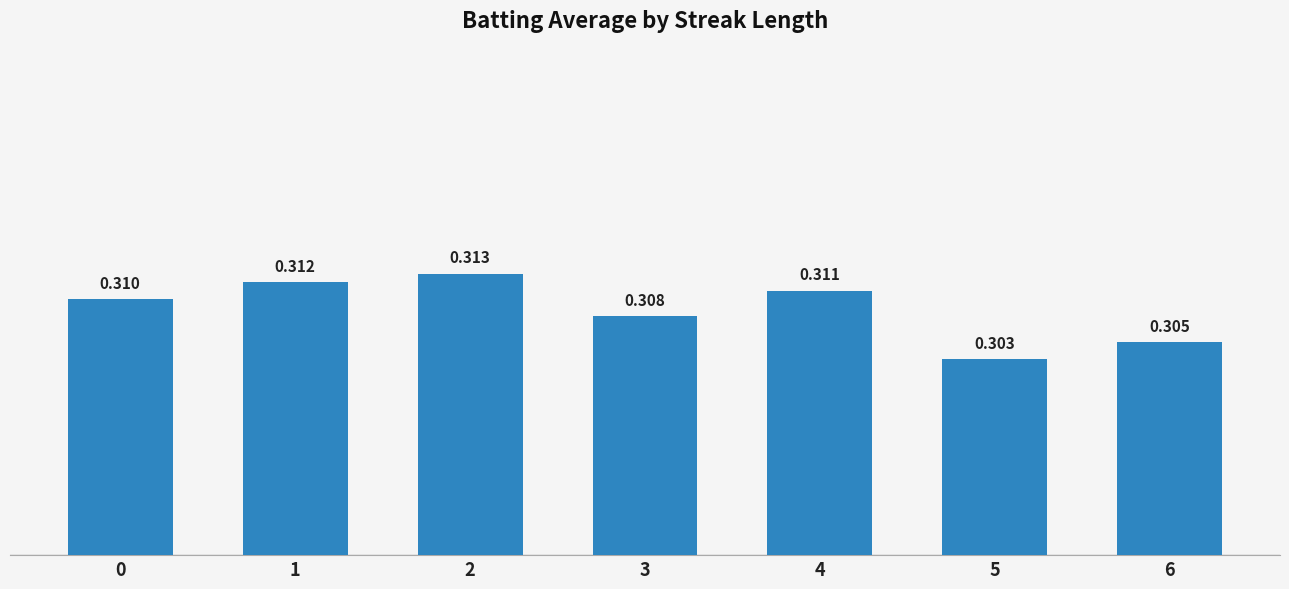

Does the chart contain any negative values?

No